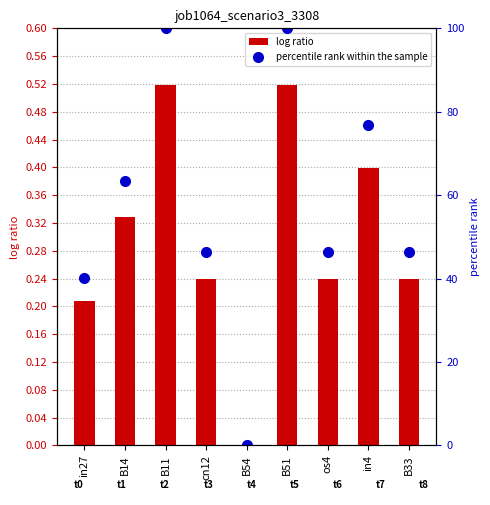

True or false: log ratio has a value of 0.5 at B51.

True